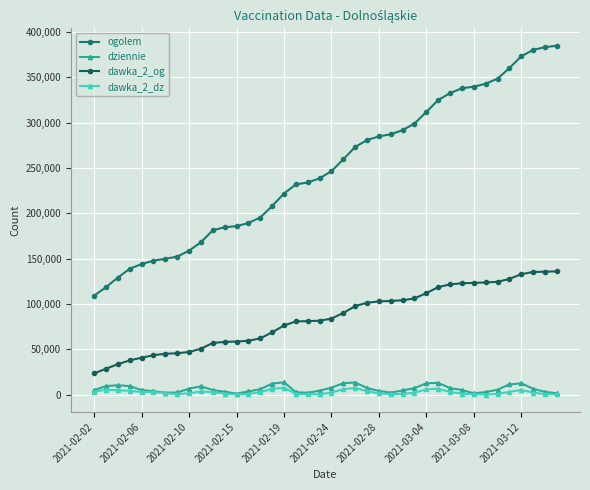

What is the average value of the dawka_2_og series?

84548